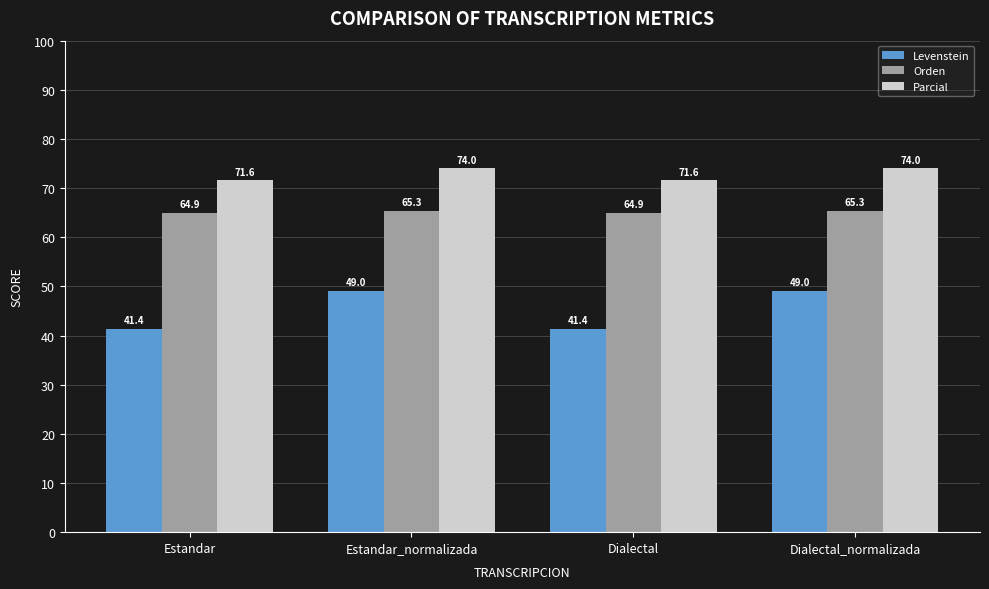

What is the total value across all series at Dialectal?

177.8